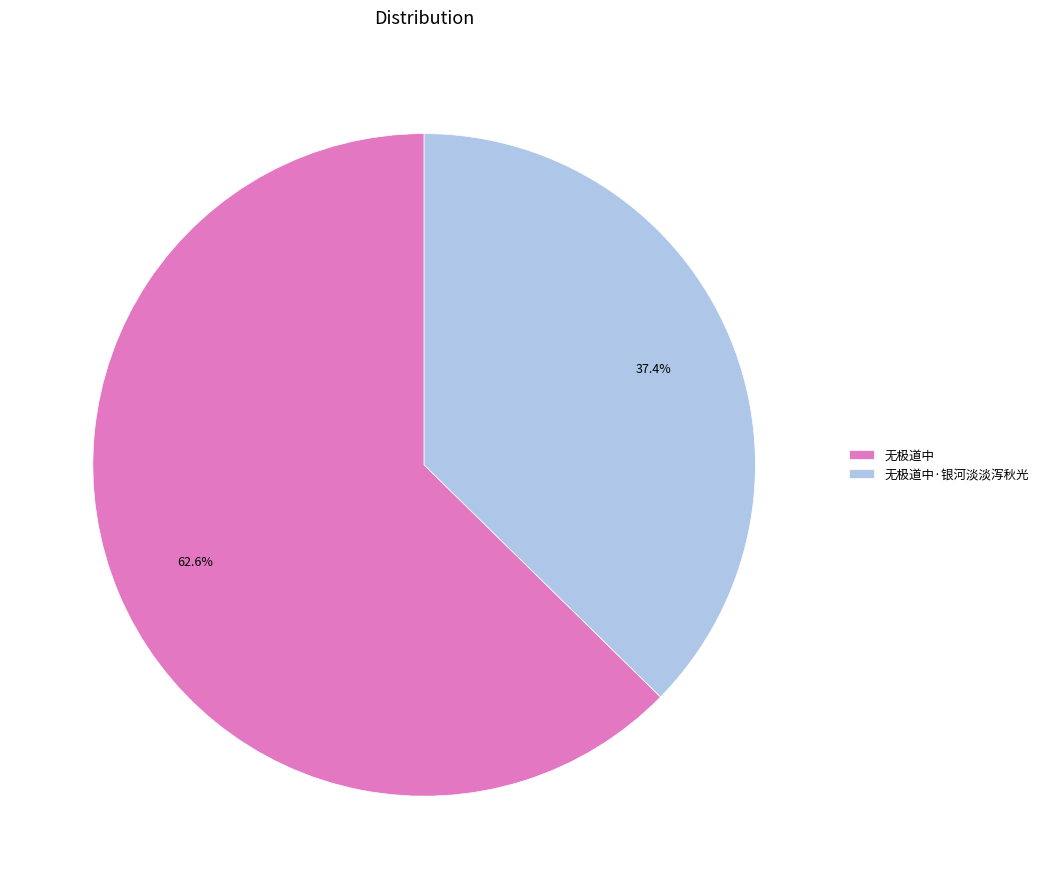

To the nearest percent, what portion does 无极道中·银河淡淡泻秋光 represent?

37%